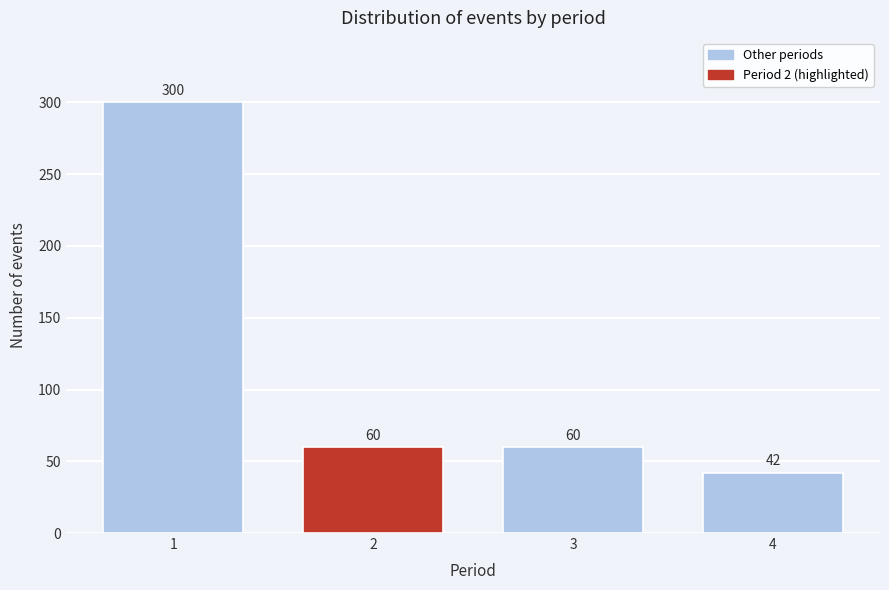

Reading left to right, extract all data points from this chart.

300	60	60	42